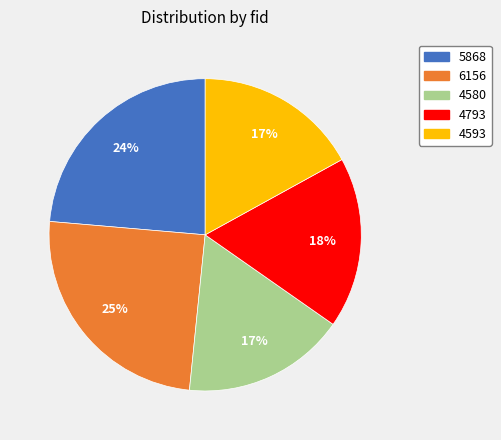

To the nearest percent, what is the average slice percentage?

20%